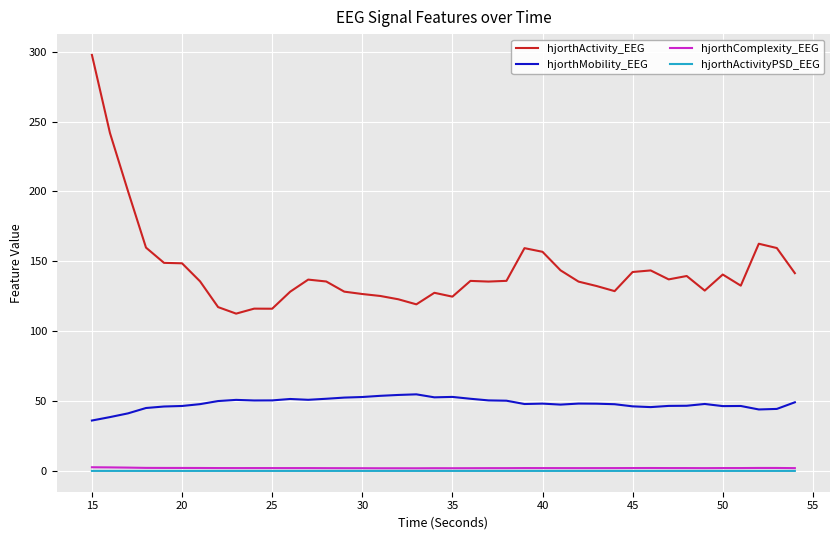

At how many categories does at least one series exceed 212?

2